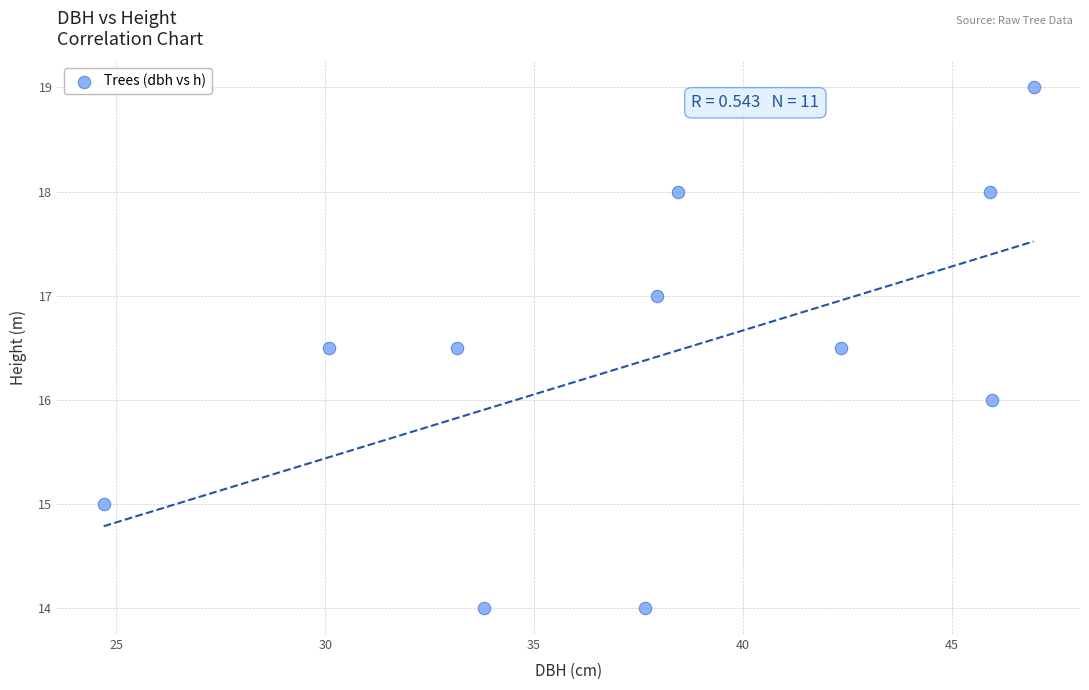

What is the range of X values (max minus min)?

22.3